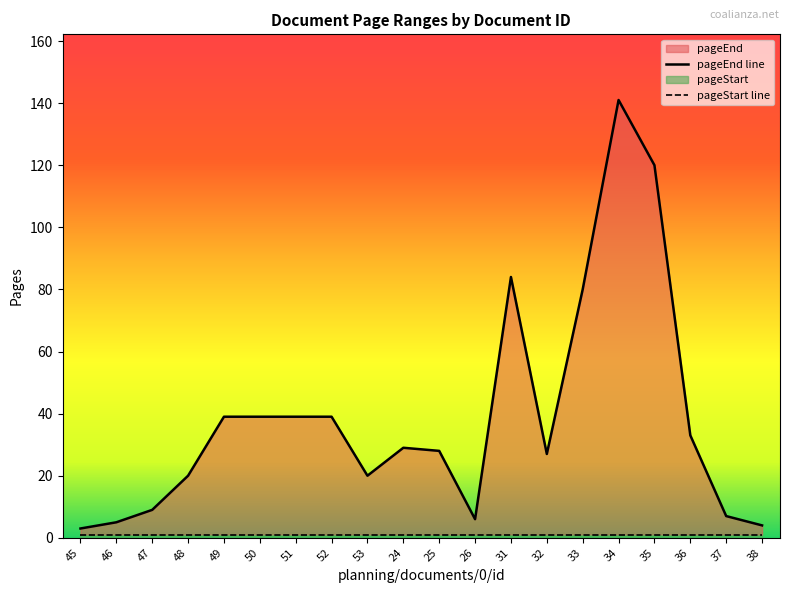

At how many categories does at least one series exceed 68?

4